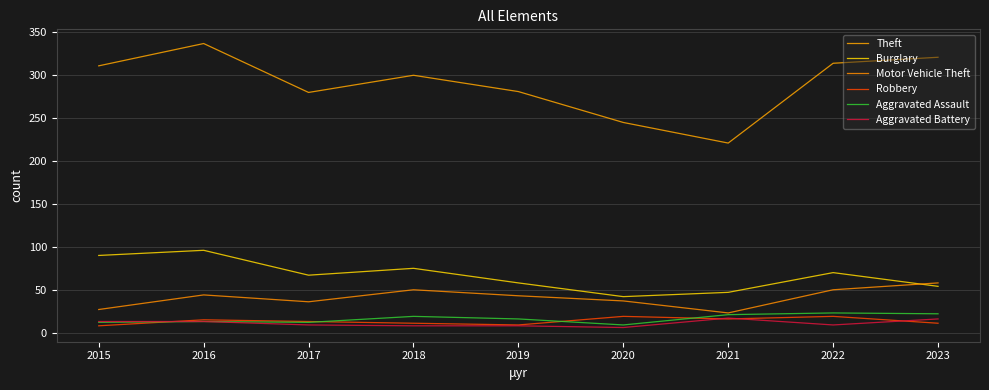

At which label does Robbery reach its minimum?

2015